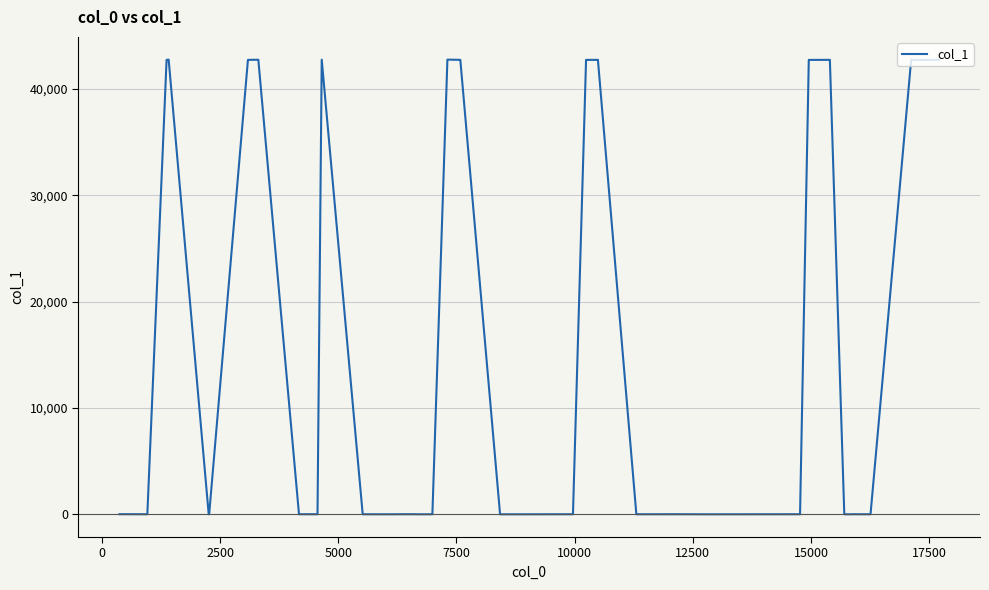

What is the difference between the maximum and minimum values?

42767